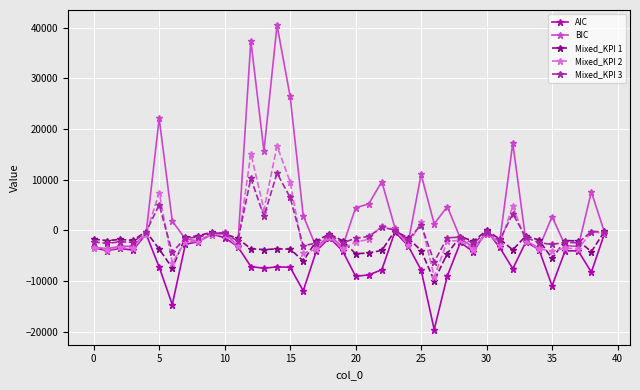

Which series has the largest total across all categories?

BIC